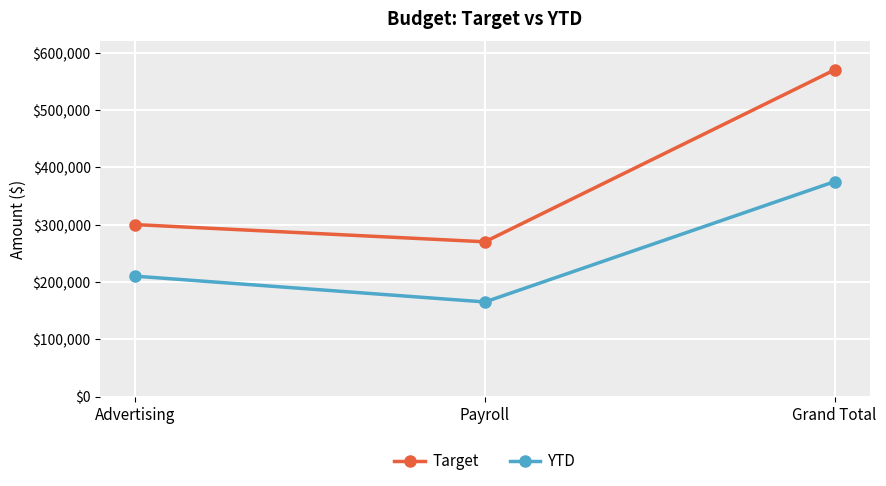

Reading left to right, extract all data points from this chart.

Target: Advertising=300000	Payroll=270000	Grand Total=570000
YTD: Advertising=210000	Payroll=165000	Grand Total=375000